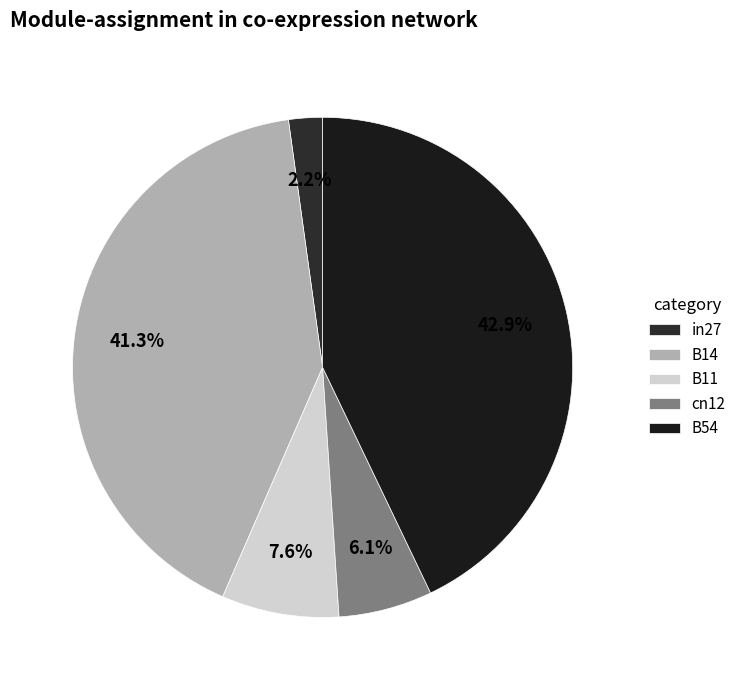

To the nearest percent, what portion does B11 represent?

8%